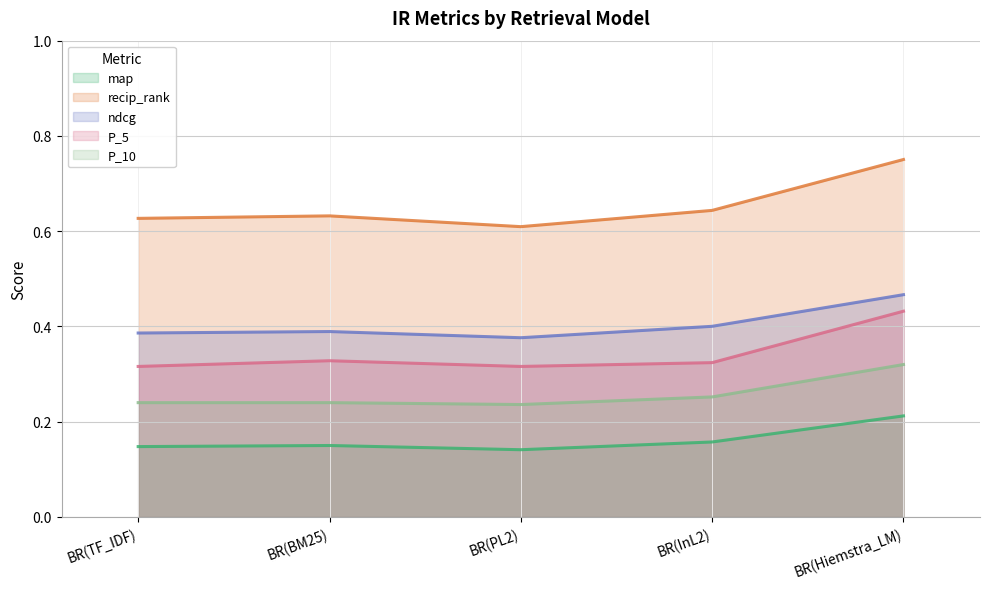

Is it true that map equals 0.2 at BR(InL2)?

True